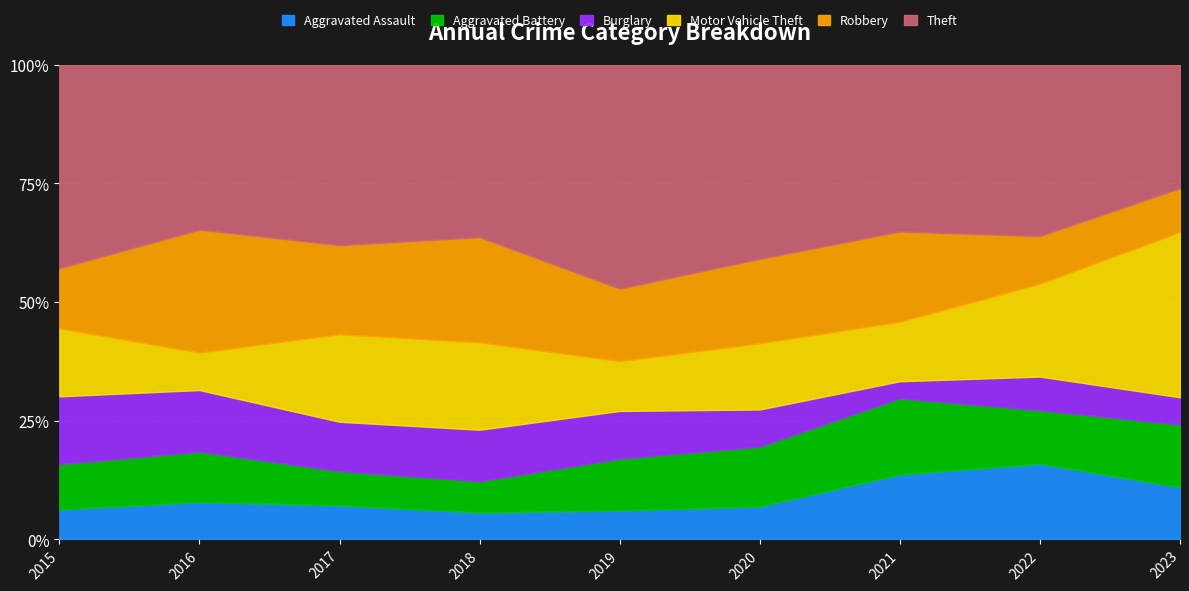

Which series ends up on top after the final intersection of Aggravated Battery and Motor Vehicle Theft?

Motor Vehicle Theft